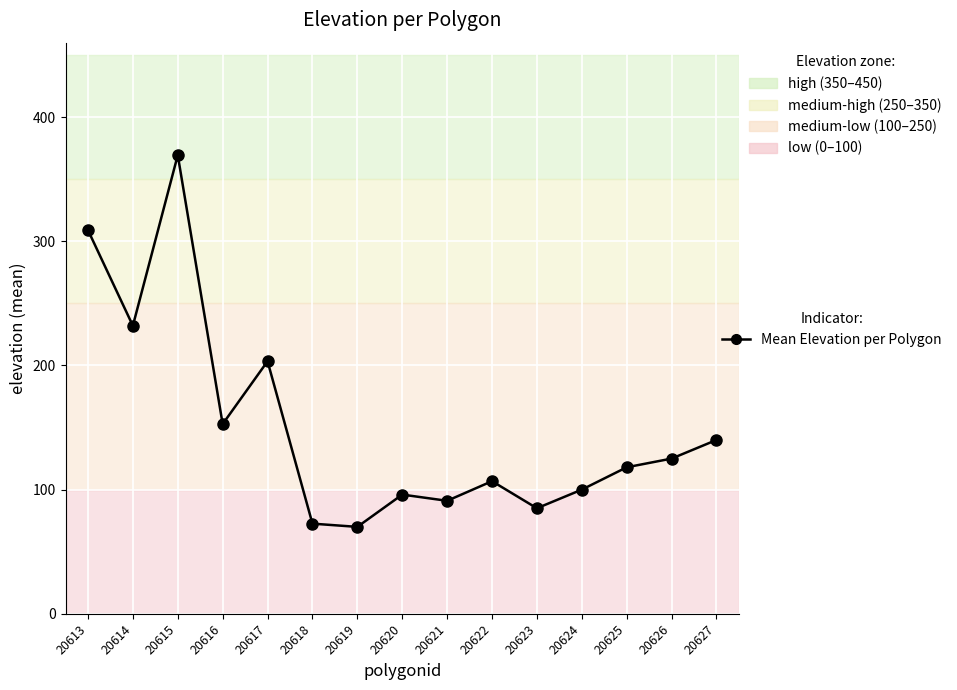

True or false: the data has more than 1 interior local peaks.

True